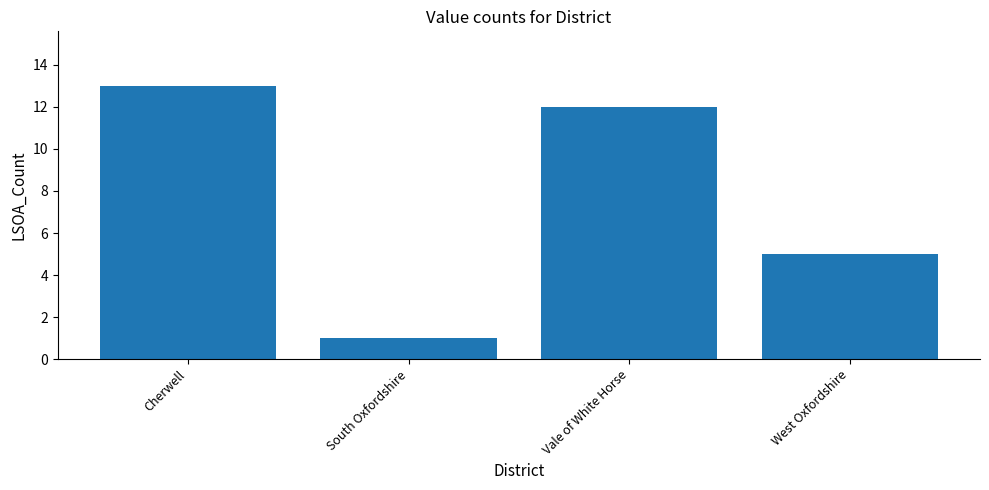

True or false: the data shows 12 at Vale of White Horse.

True